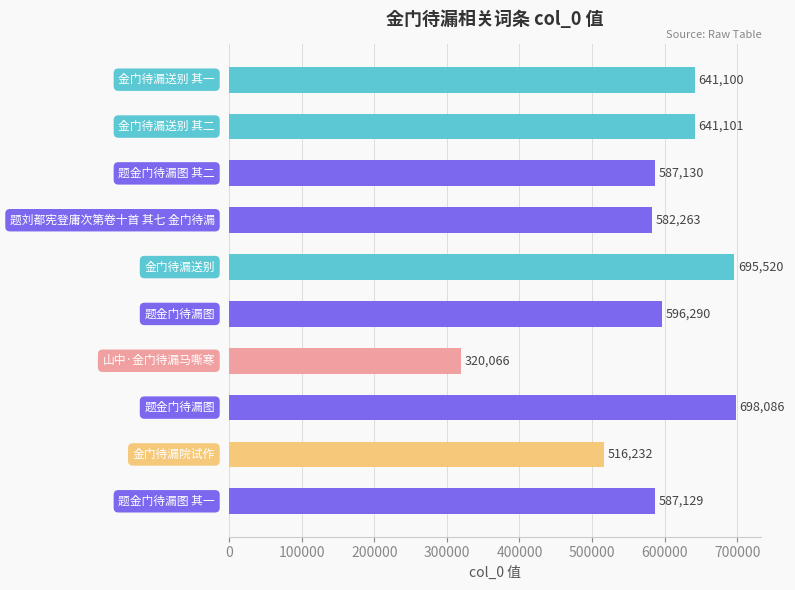

What is the average value?

586492